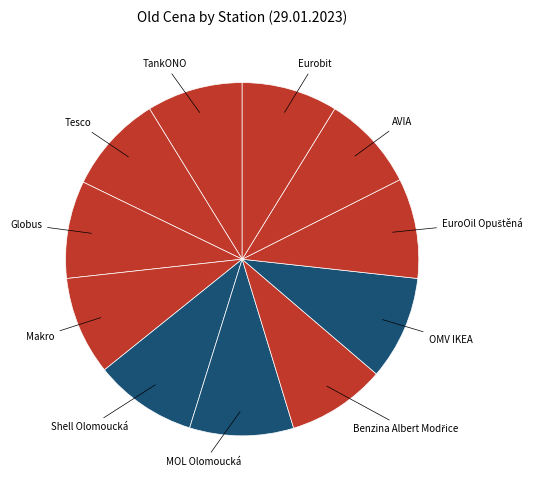

What is the largest slice in the pie chart?

MOL Olomoucká